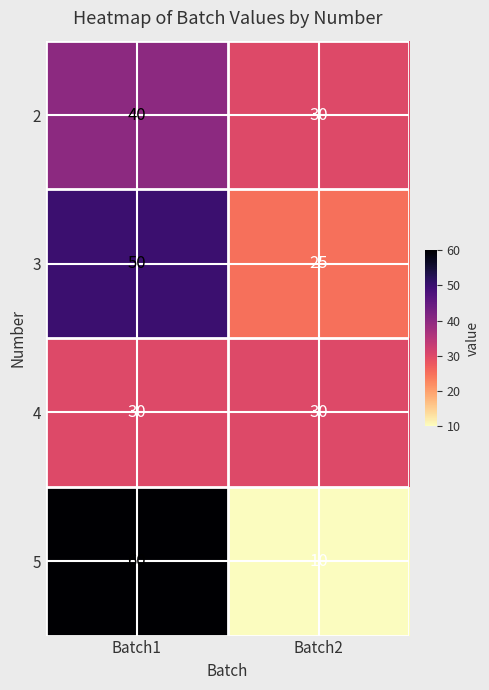

At which category is the sum across all series the highest?

Batch1